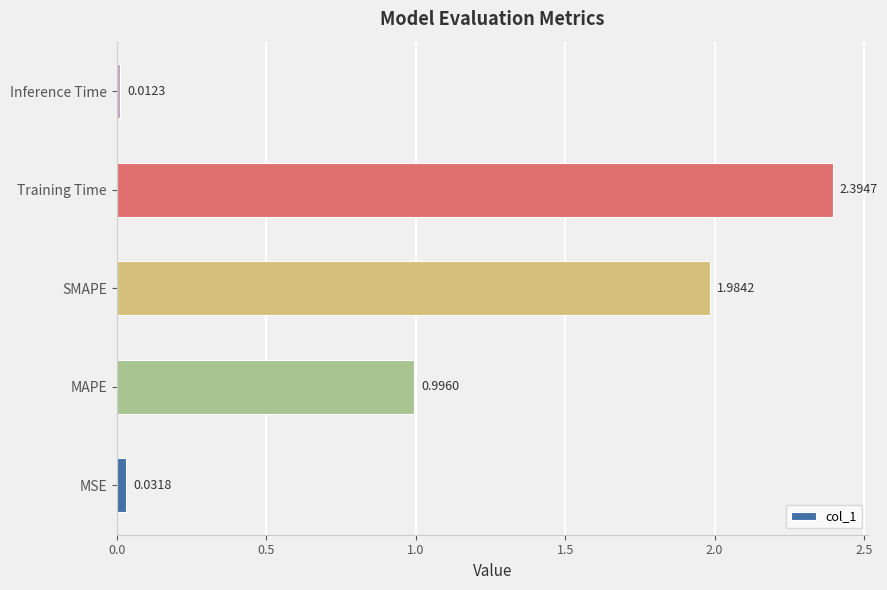

List the labels in order of value, smallest first.

Inference Time, MSE, MAPE, SMAPE, Training Time